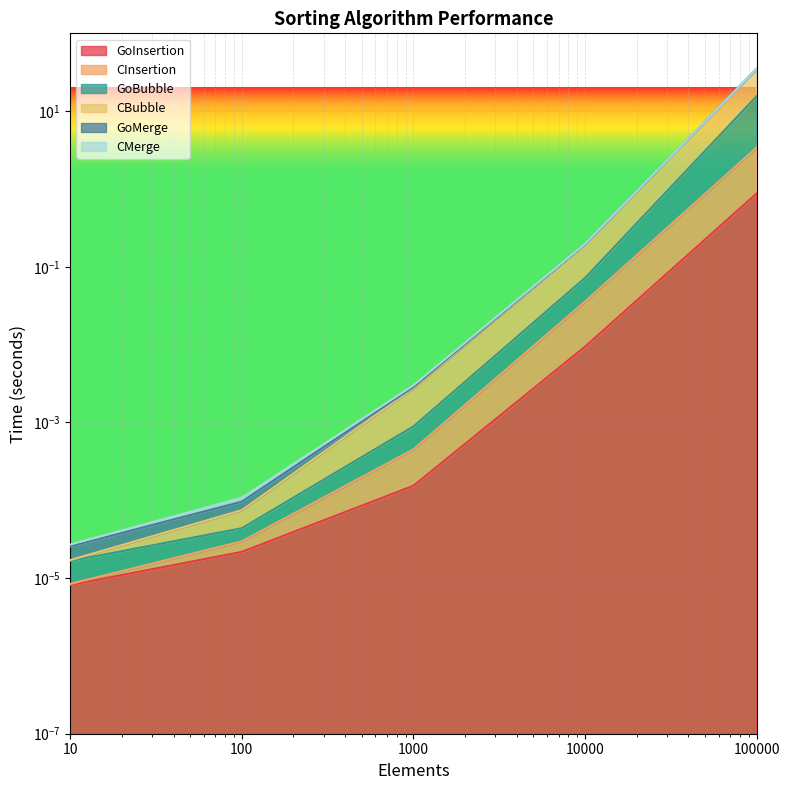

True or false: GoMerge and CInsertion cross at least once.

False